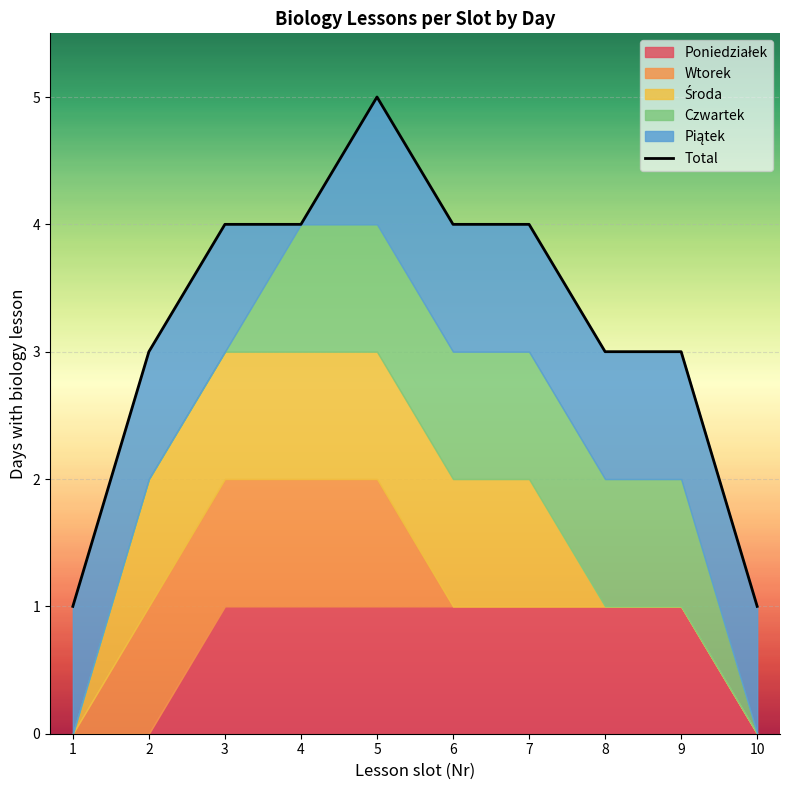

What is the ratio of the value at 1 to the value at 5?

0.2